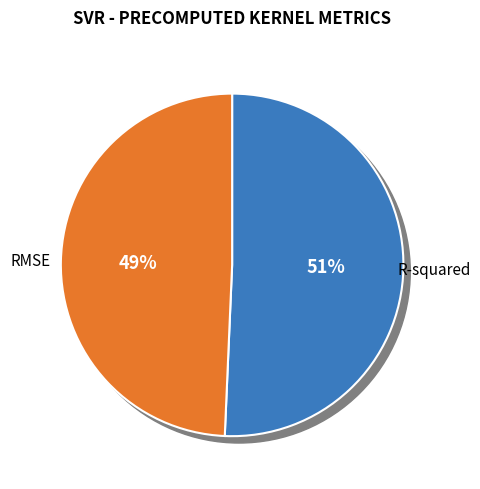

Rank the categories by value from highest to lowest.

R-squared, RMSE